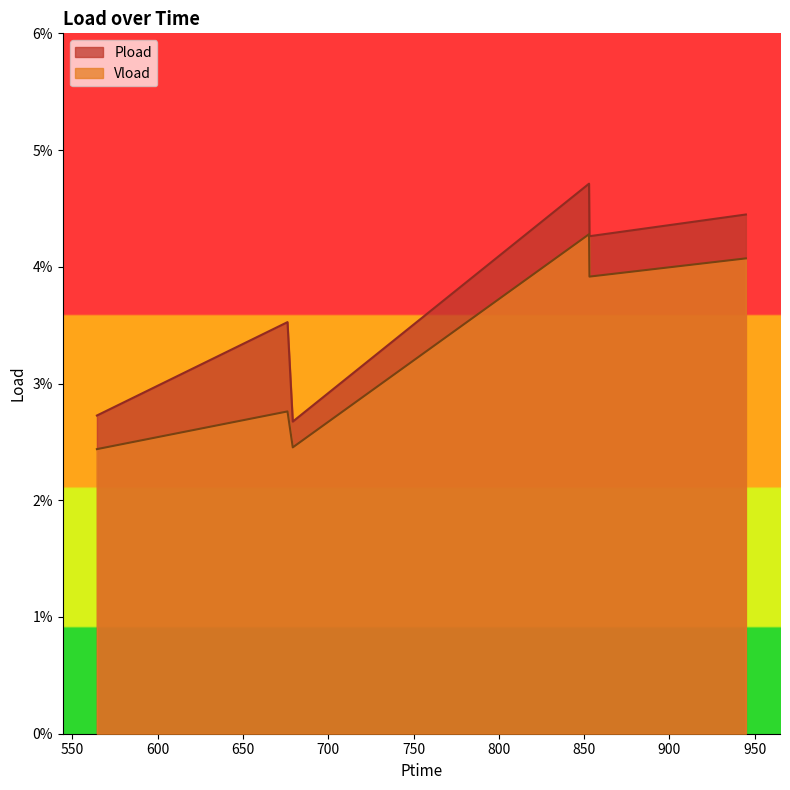

In Vload, how many points are higher than both neighbors (excluding endpoints)?

2